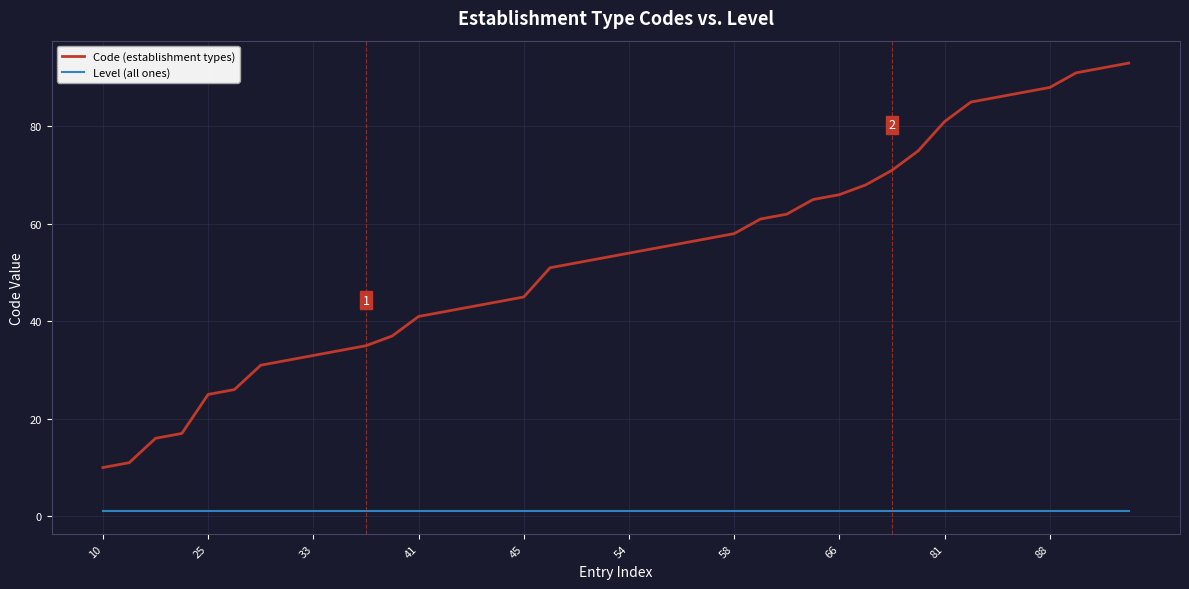

True or false: Code (establishment types) and Level (all ones) cross at least once.

False